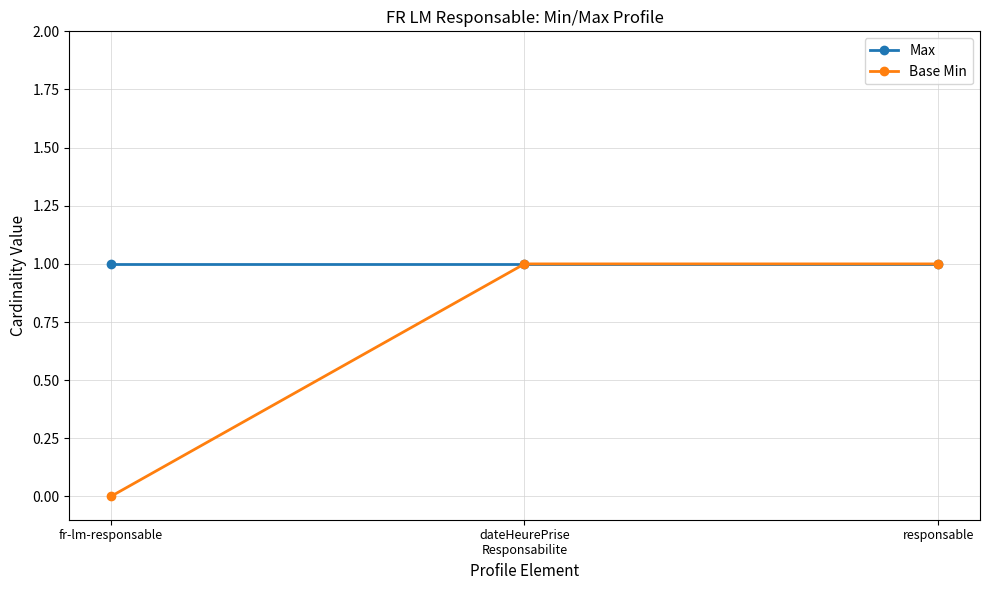

What is the label of the 1st point from the left?

fr-lm-responsable